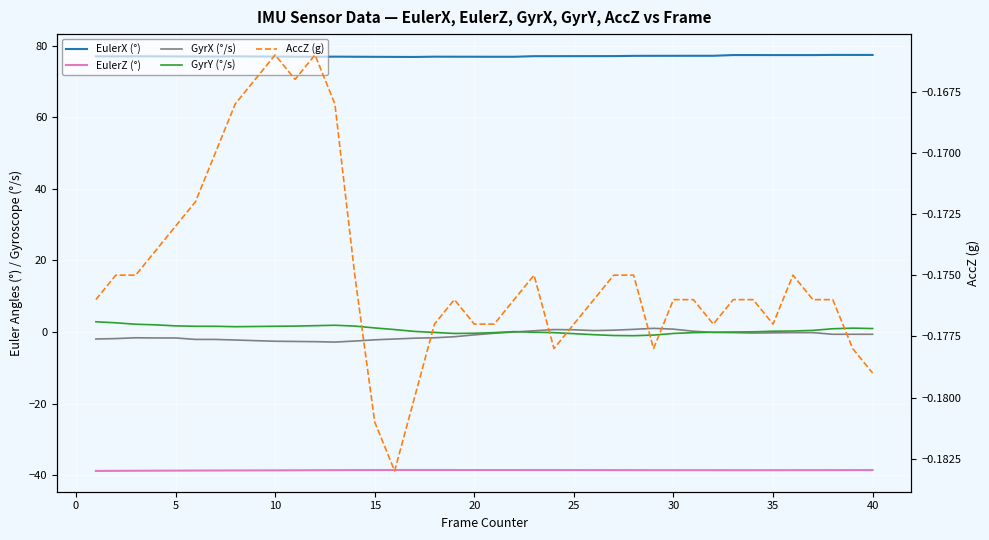

What is the difference between the maximum and second lowest values in the EulerX (°) series?

0.6